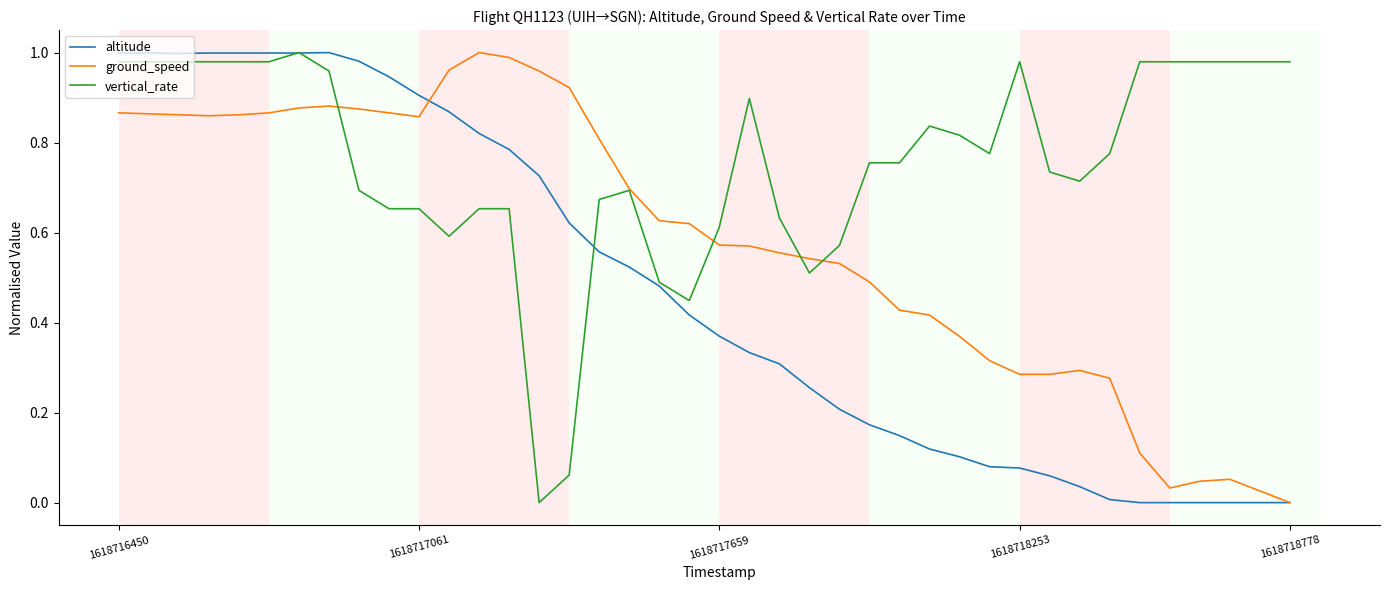

True or false: ground_speed has more than 0 points higher than both neighbors.

True